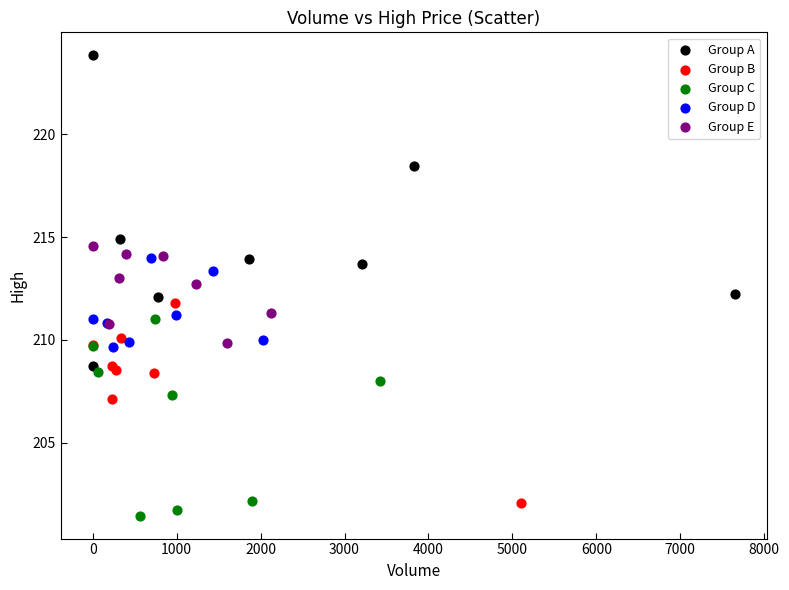

Which series contains the highest Y value?

Group A